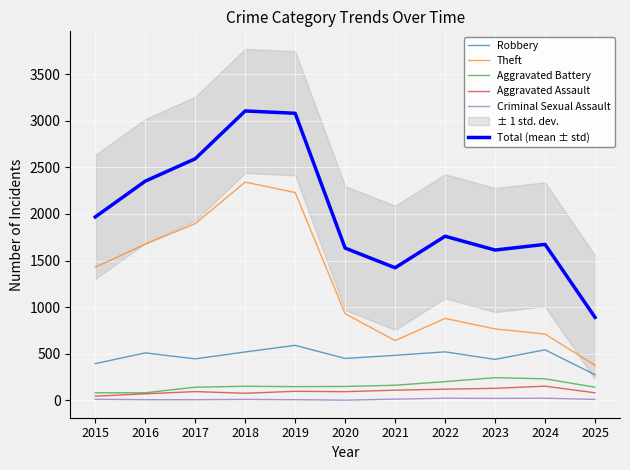

Which category has the lowest value across all series?

2020